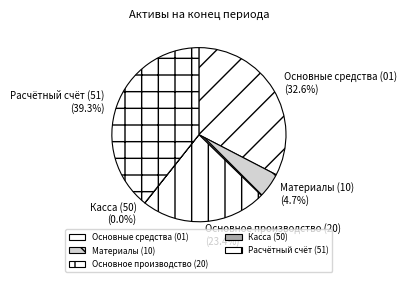

To the nearest percent, what is the combined percentage of Основное производство (20) and Расчётный счёт (51)?

63%